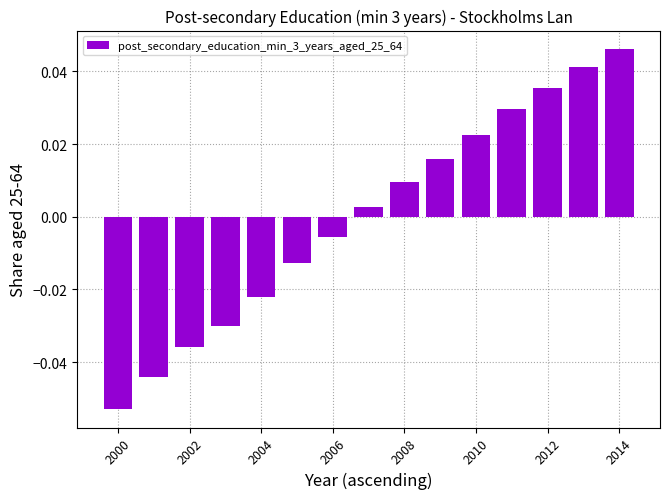

How many categories are shown in the chart?

15